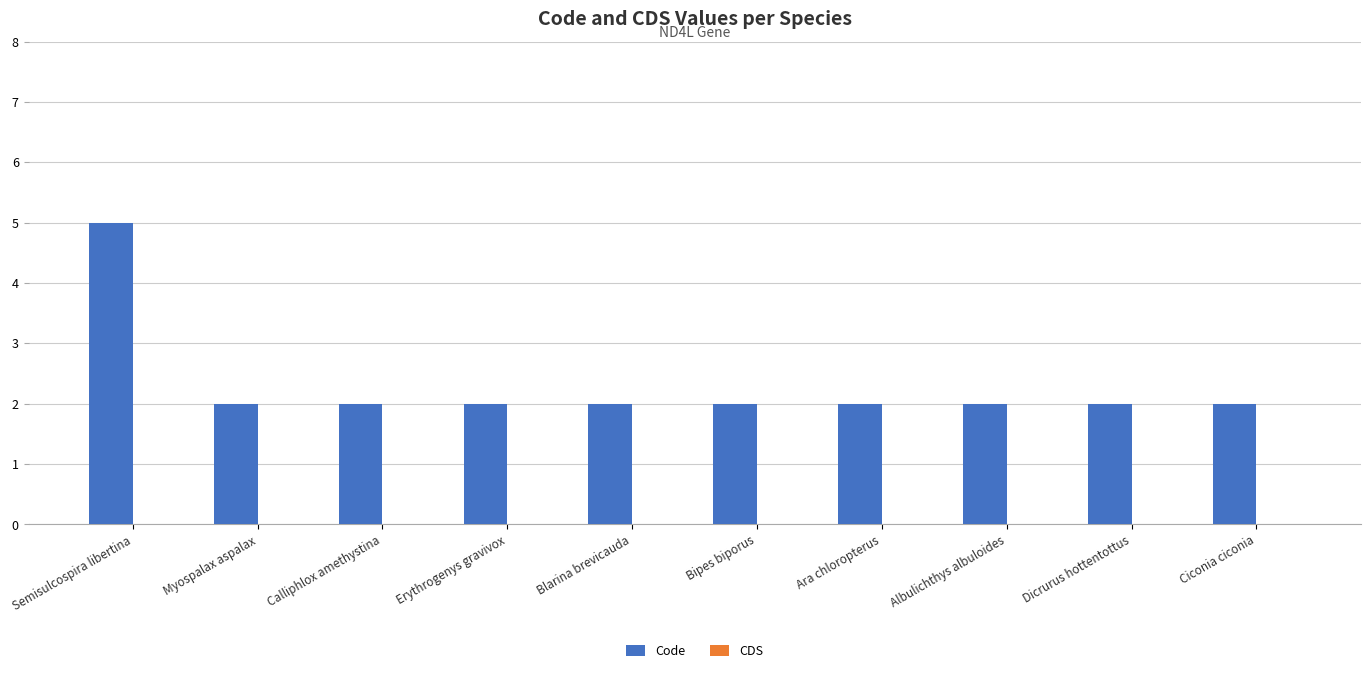

What is the difference between the maximum and minimum values?

3